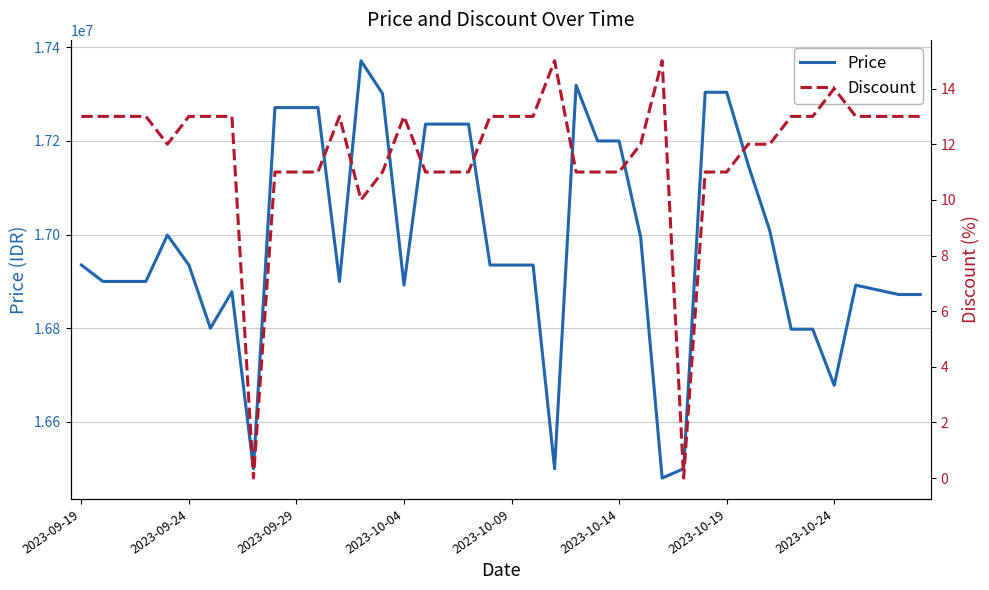

The value of Discount at 19 is 19. True or false?

False